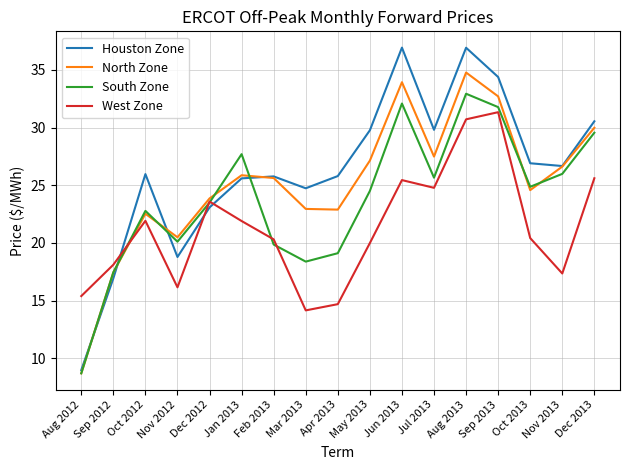

What value does the North Zone series have at Sep 2013?

32.7